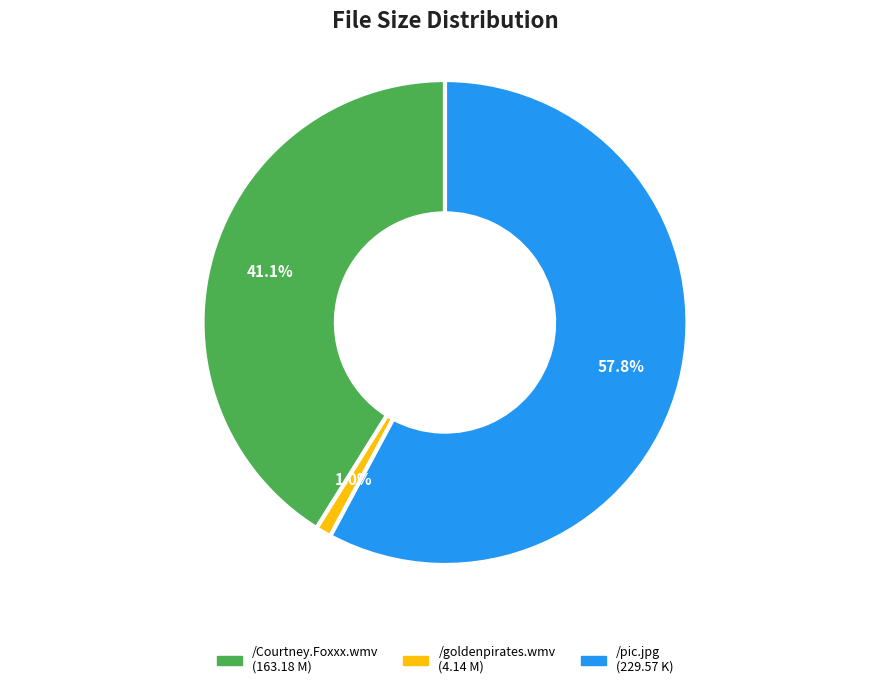

Does /Courtney.Foxxx.wmv represent more than half of the total?

No